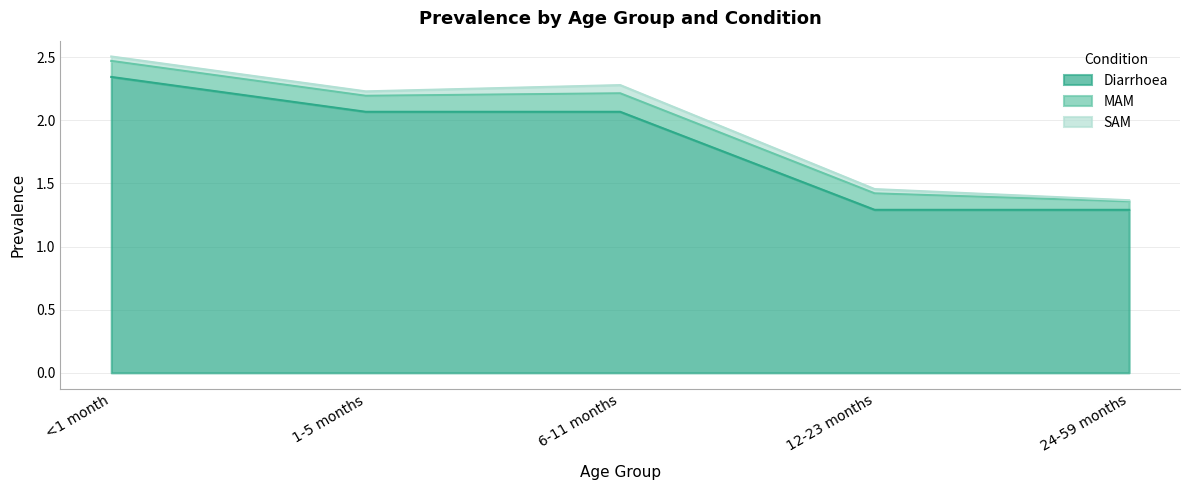

True or false: MAM has a value of 0.1 at 1-5 months.

True